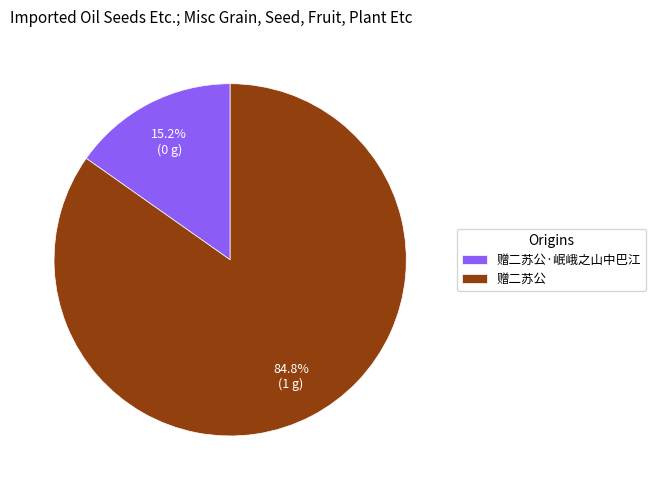

Is it true that 赠二苏公·岷峨之山中巴江 is 28% of the pie?

False